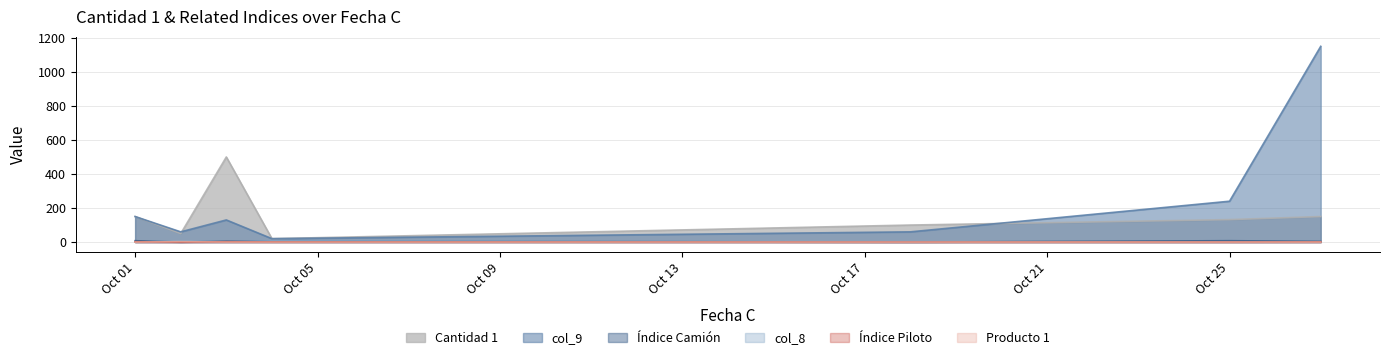

Reading right to left, extract all data points from this chart.

Cantidad 1: 150	132	100	20	500	50	150
col_9: 1150	240	60	20	130	60	150
Índice Camión: 4	8	0	7	6	0	8
col_8: 1	1	1	7	3	4	1
Índice Piloto: 1	0	0	1	2	0	2
Producto 1: 0	0	0	0	0	2	0